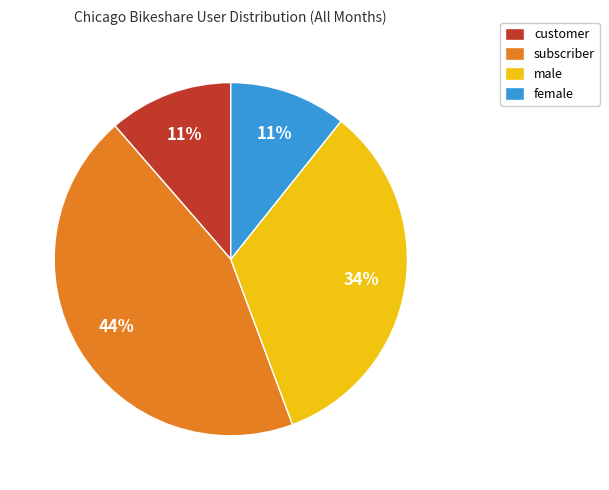

How many segments does this pie chart have?

4